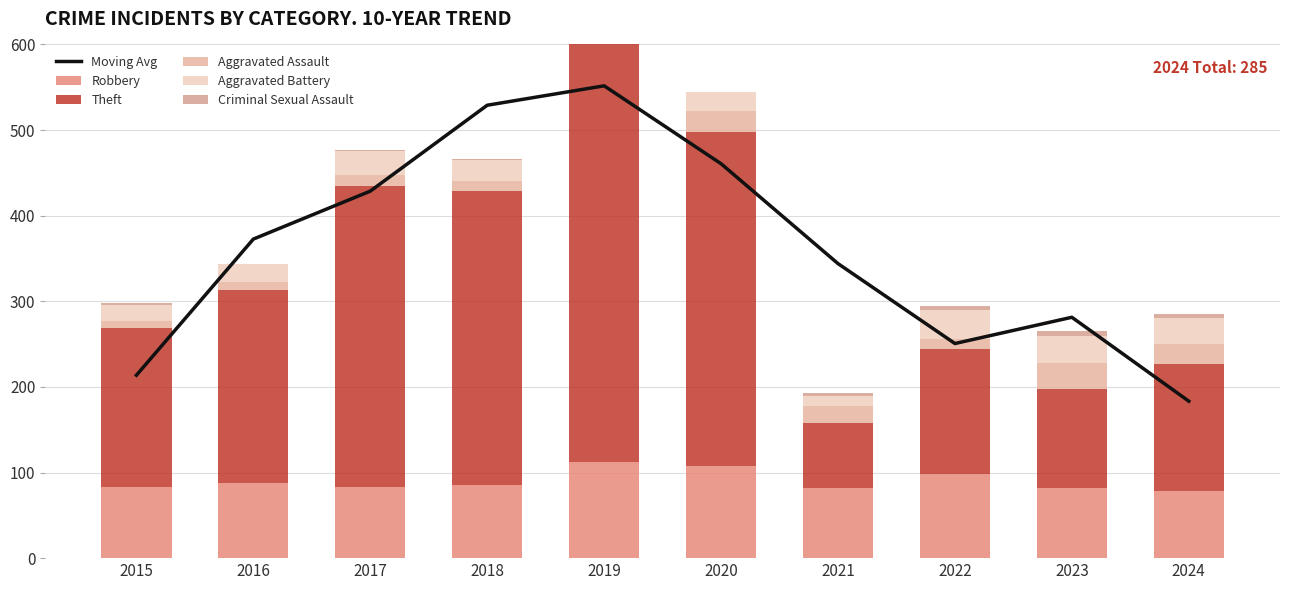

Rank the series by their maximum value, from highest to lowest.

Moving Avg, Theft, Robbery, Aggravated Battery, Aggravated Assault, Criminal Sexual Assault